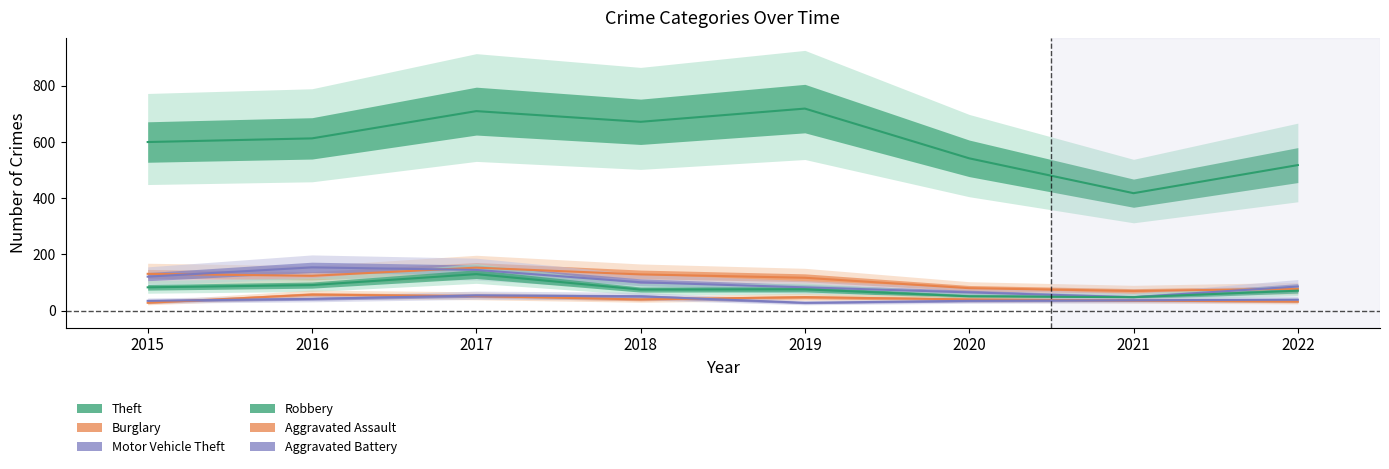

What is the minimum value for Aggravated Assault?

28